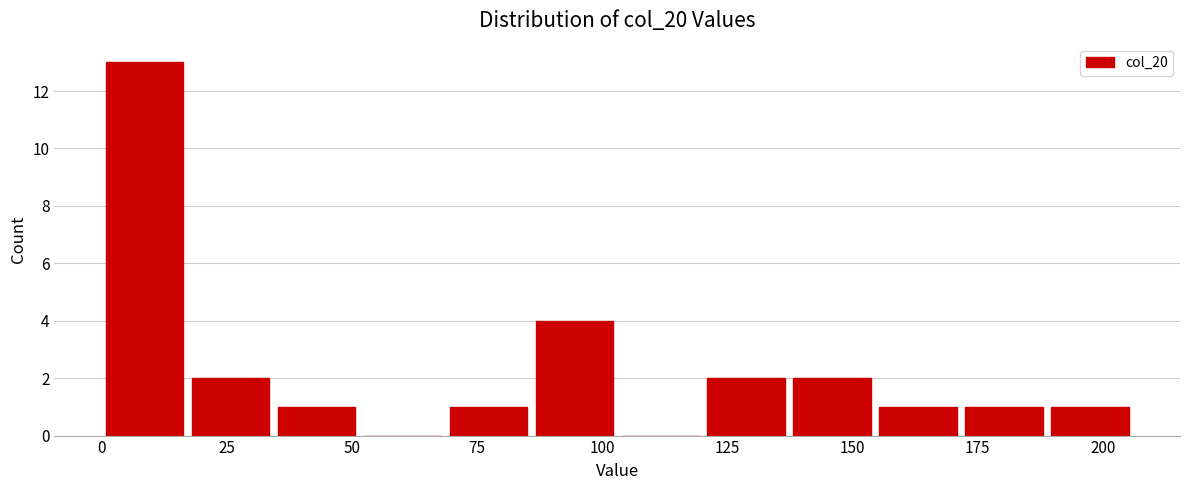

Around what value on the x-axis is the tallest bar? Give the approximate position of its centre, as read against the axis.

10